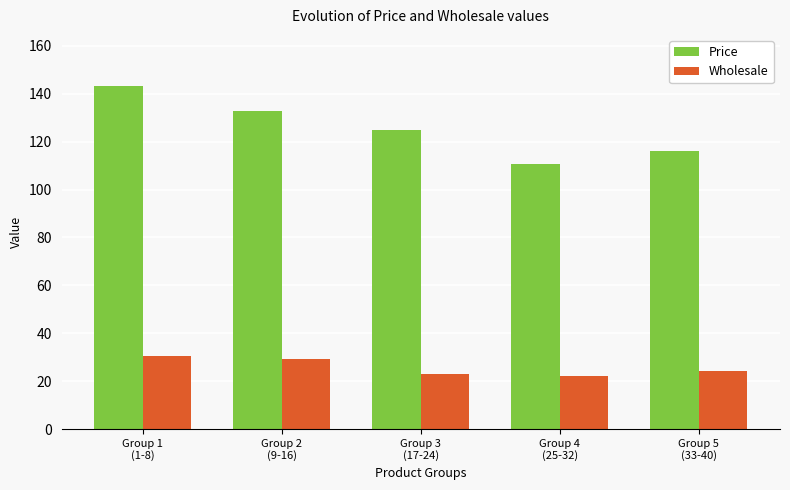

At which category is the sum across all series the highest?

Group 1
(1-8)